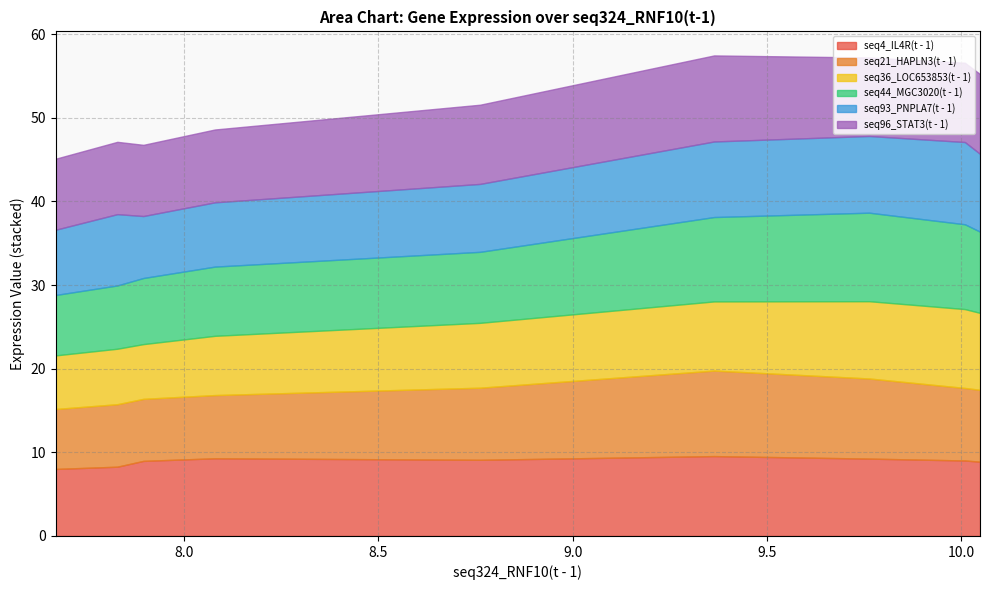

Does the chart have visible grid lines?

Yes